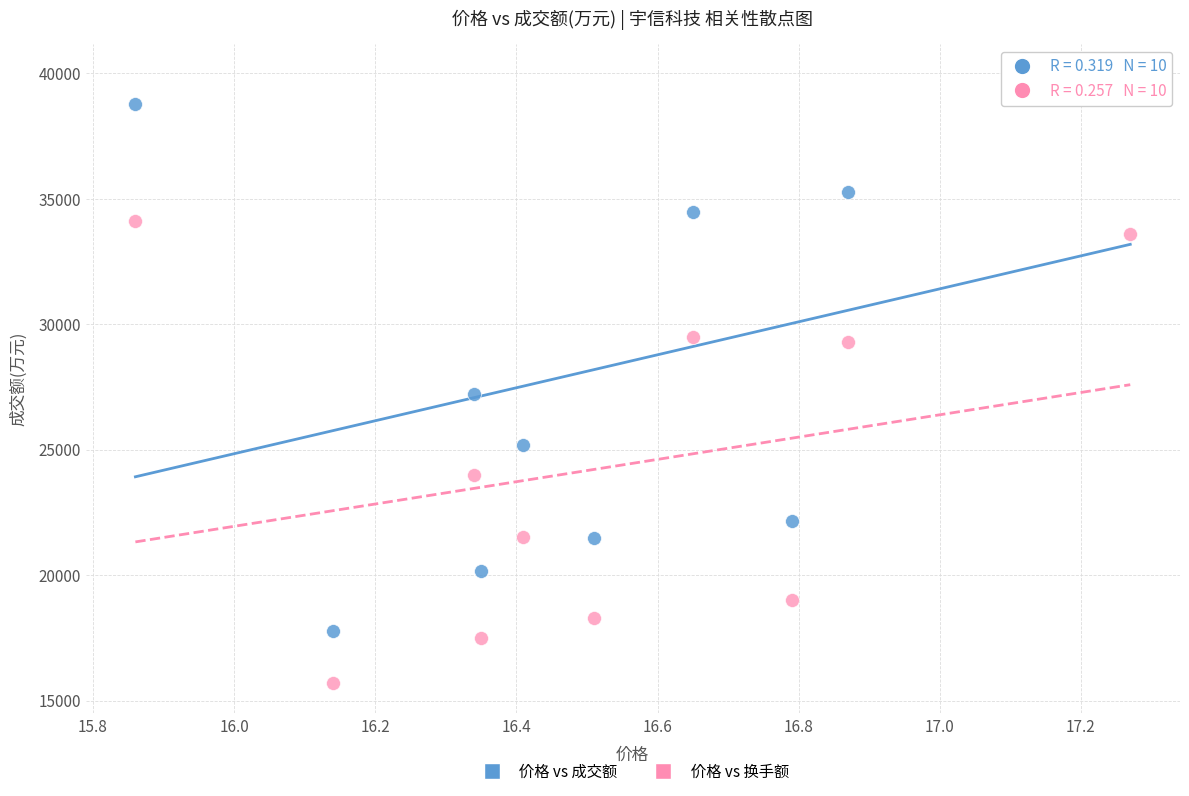

Across all series, what Y value is closest to 27820?

27202